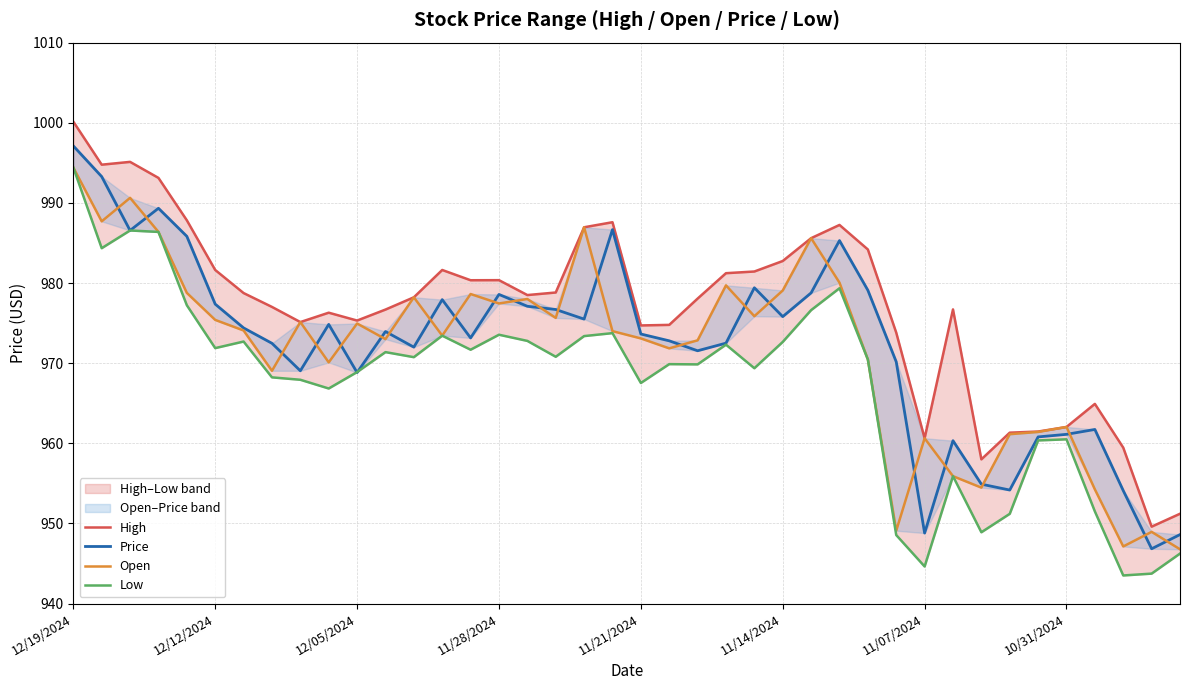

How many interior local valleys does the High series have?

9